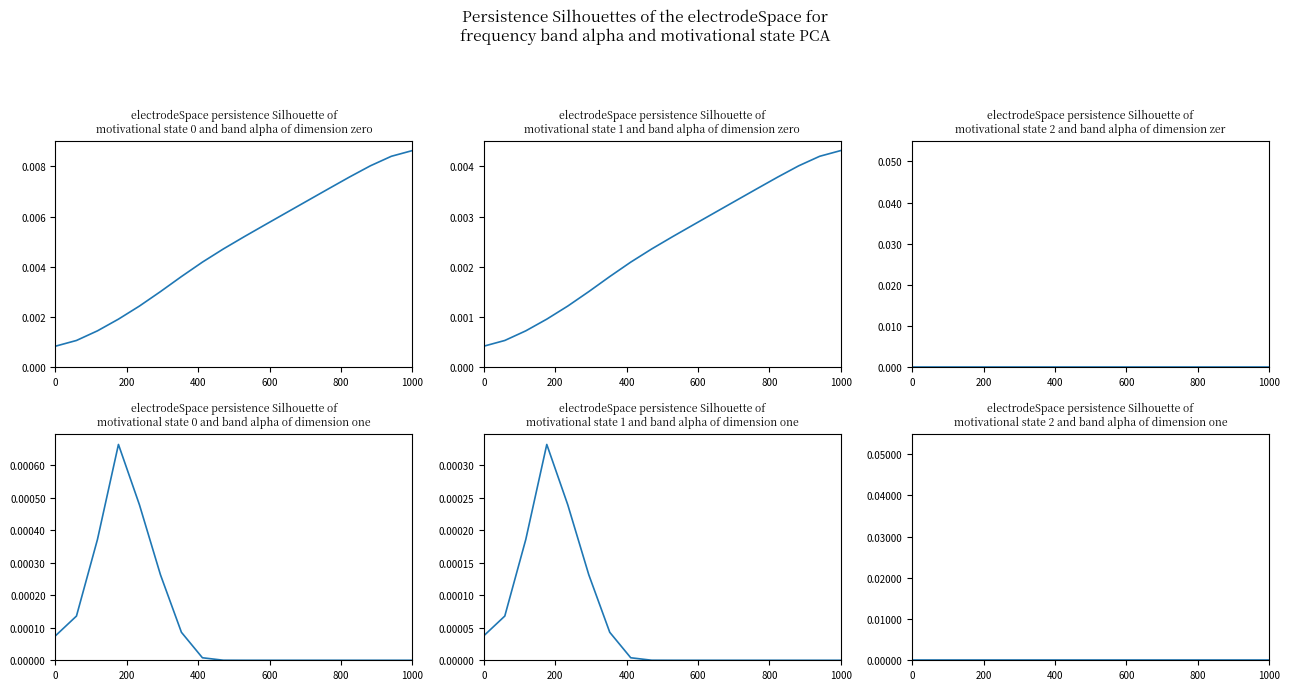

Count the number of data series in this chart.

1